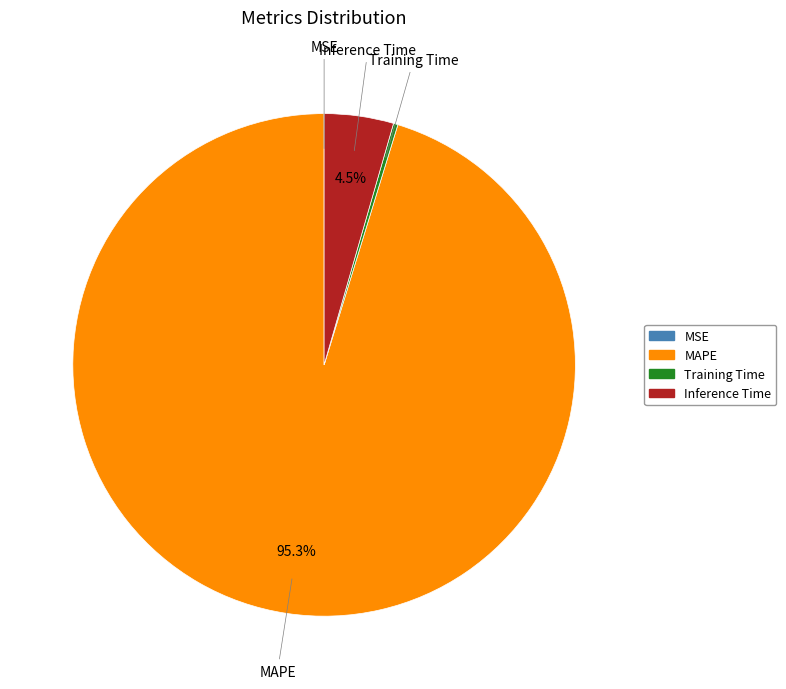

Is there any slice that represents more than half of the pie?

Yes